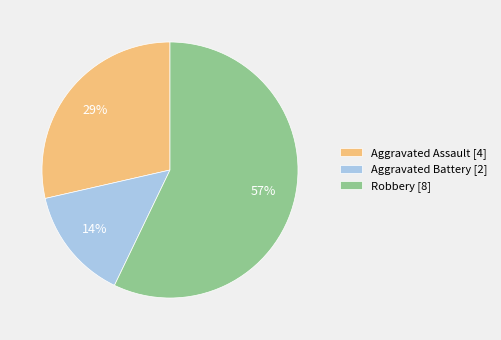

How many segments does this pie chart have?

3